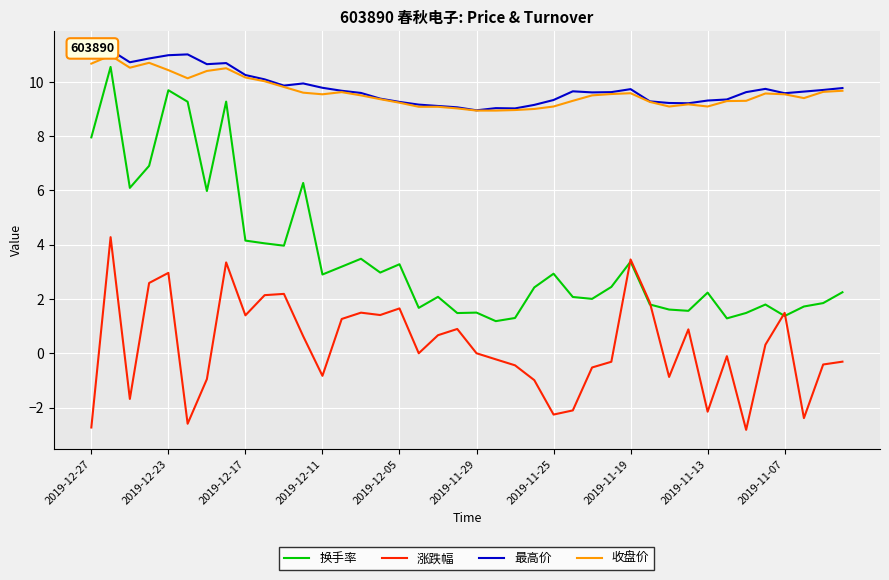

What is the lowest value of the 换手率 series?

1.2